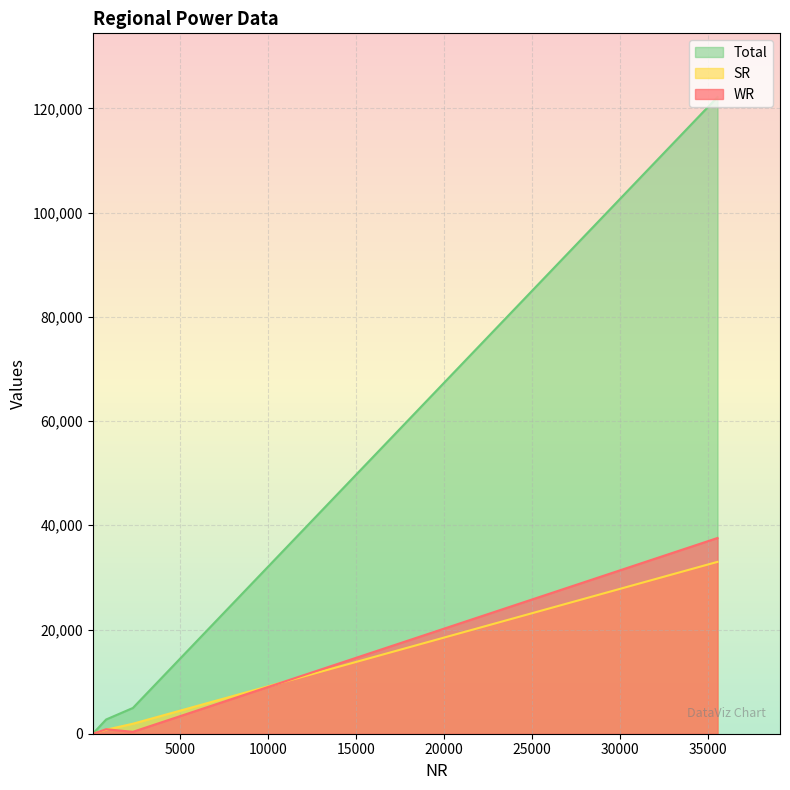

What is the maximum value shown in the chart?

122195